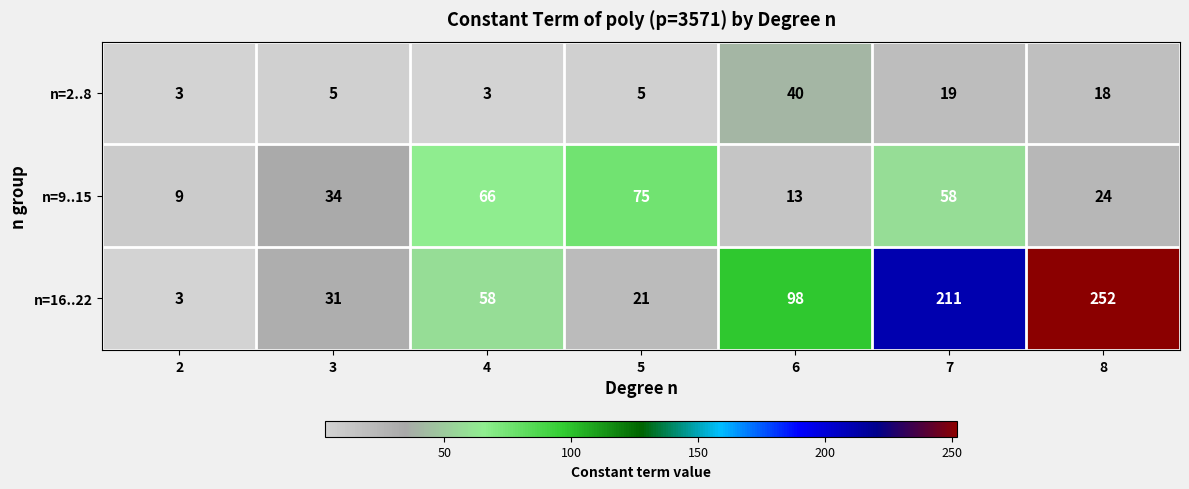

Count the number of data series in this chart.

3